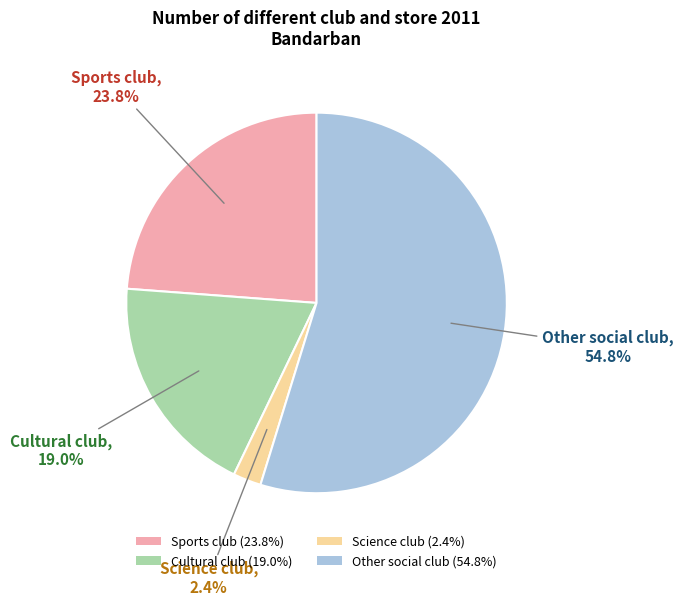

Does any single category account for the majority?

Yes